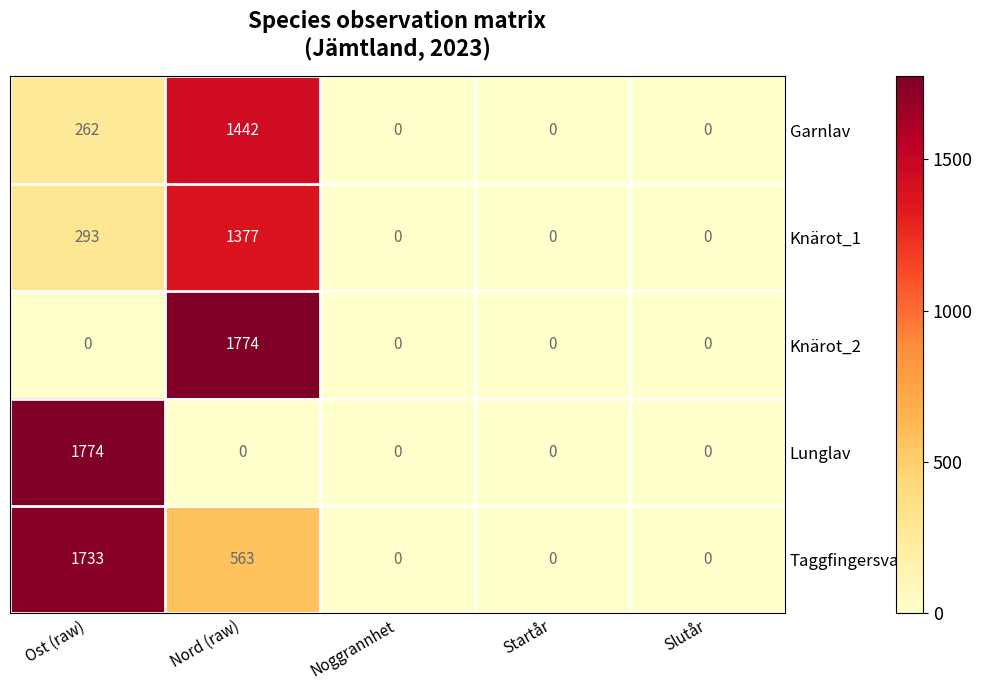

Count the number of categories in the chart.

5